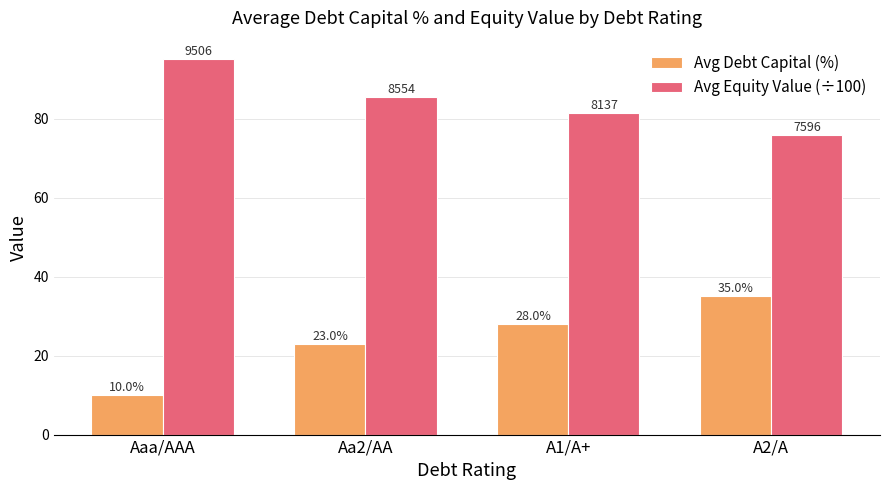

The value of Avg Equity Value (÷100) at A1/A+ is 81.4. True or false?

True